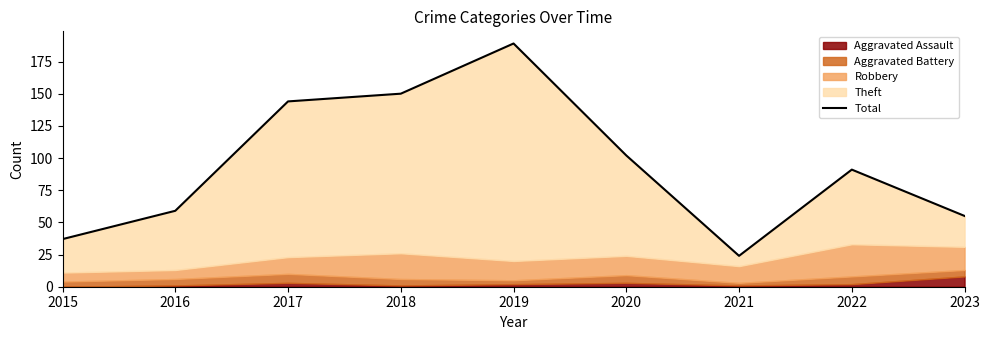

True or false: the data has more than 0 interior local peaks.

True